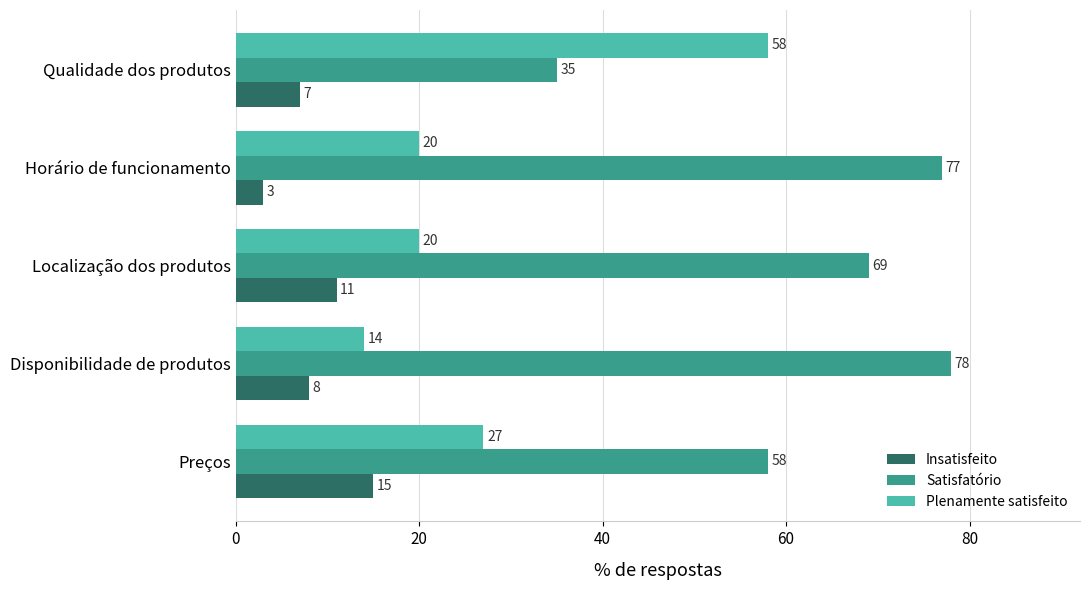

Where is Insatisfeito nearest to the value 9?

Disponibilidade de produtos